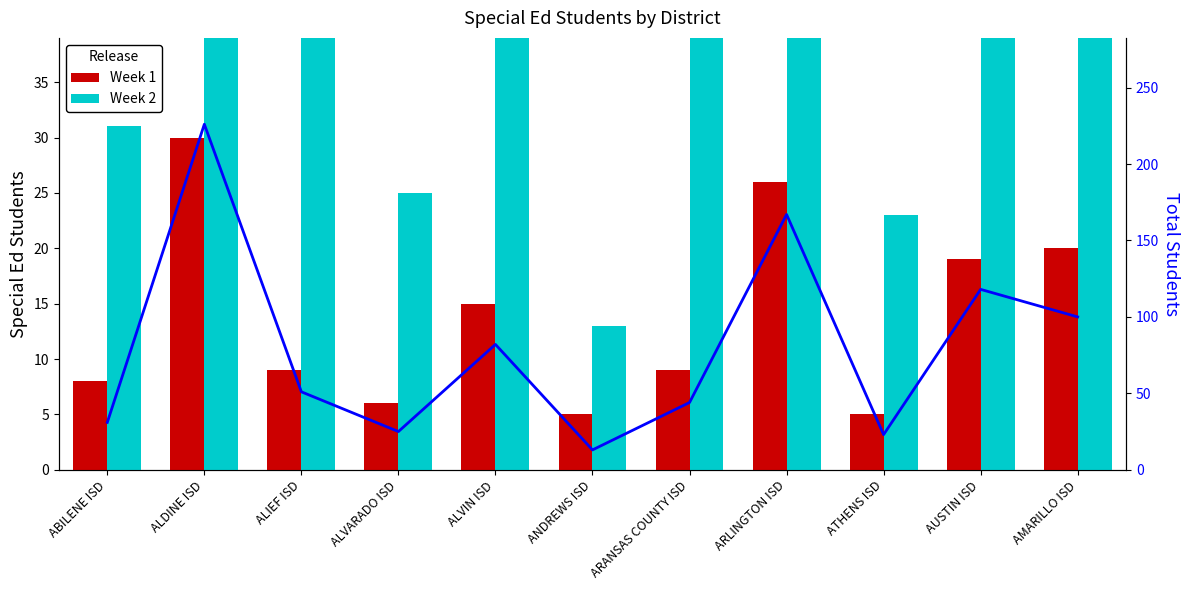

What is the average value of the Week 2 series?

80